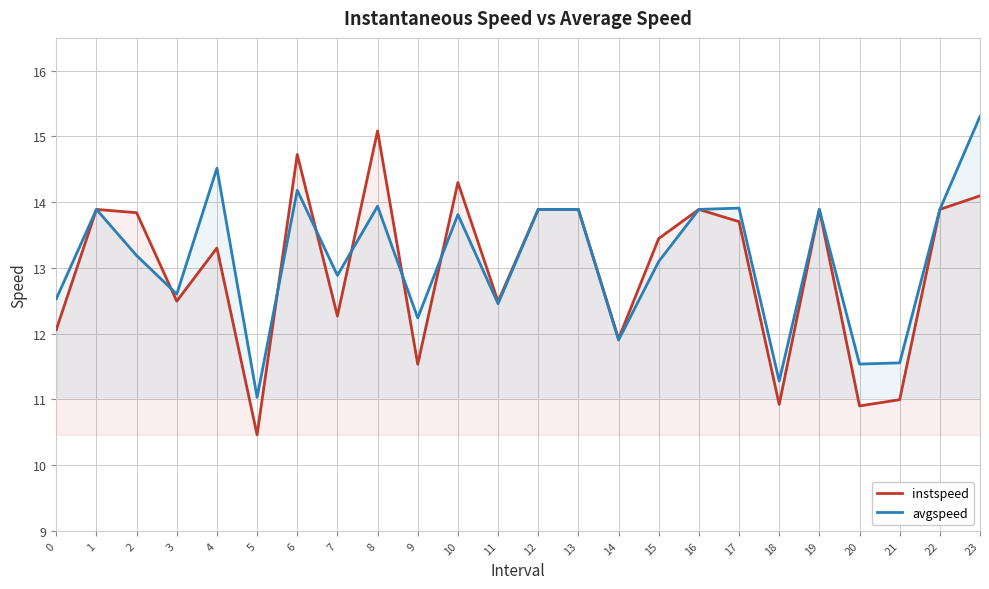

Where does the avgspeed series first go above 13?

1